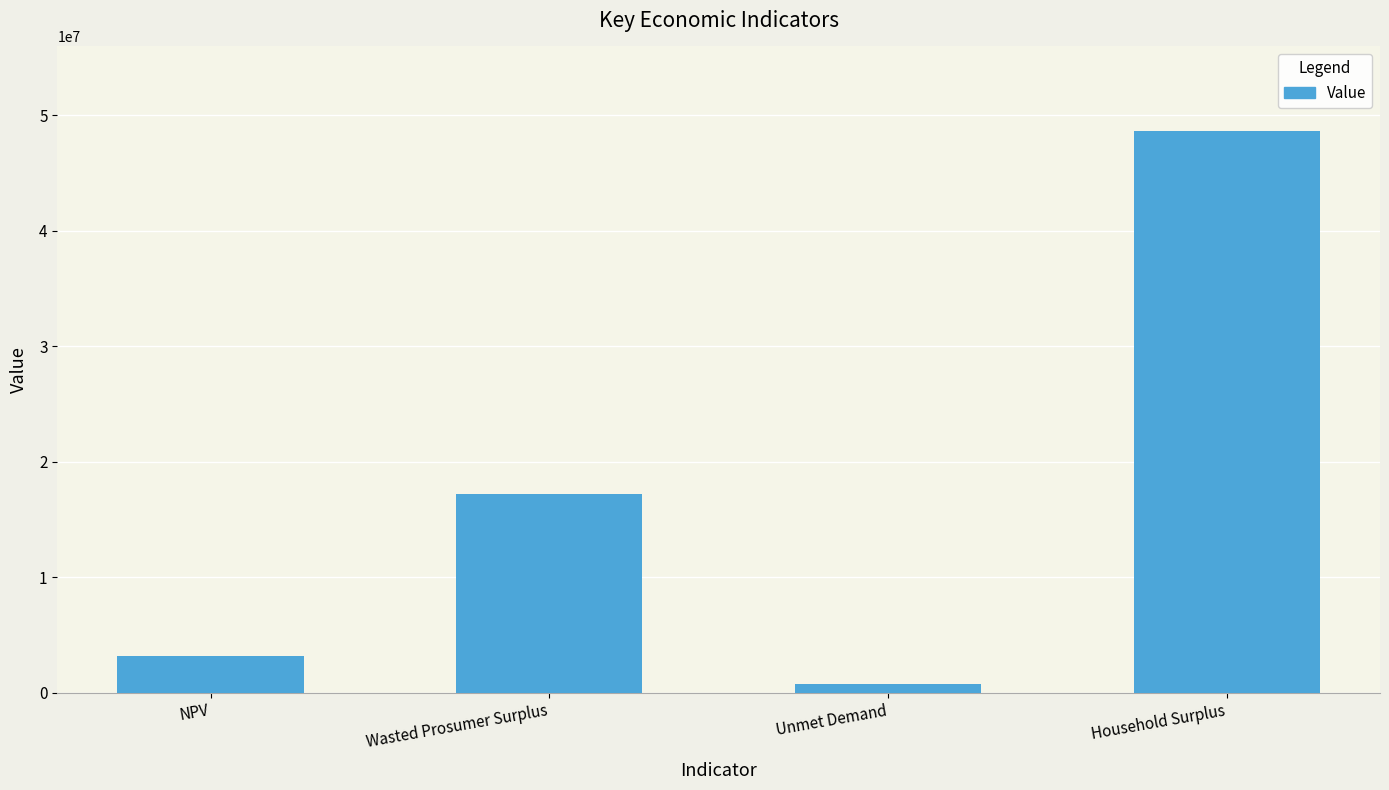

What position from the right is Household Surplus?

1